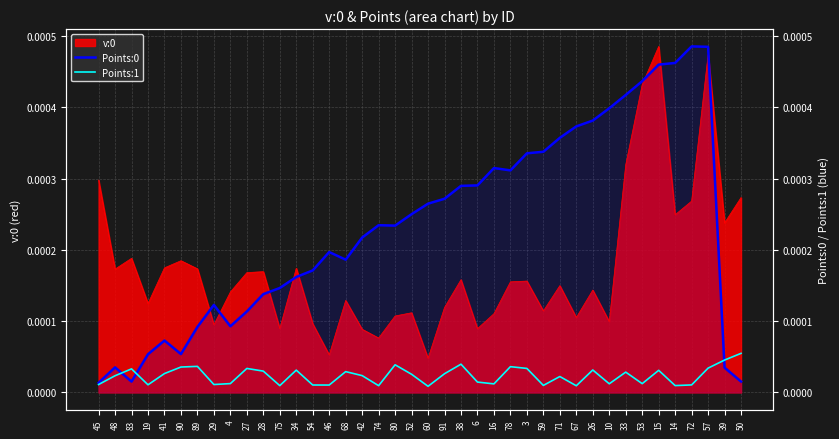

The value of Points:0 at 52 is 0.0. True or false?

False